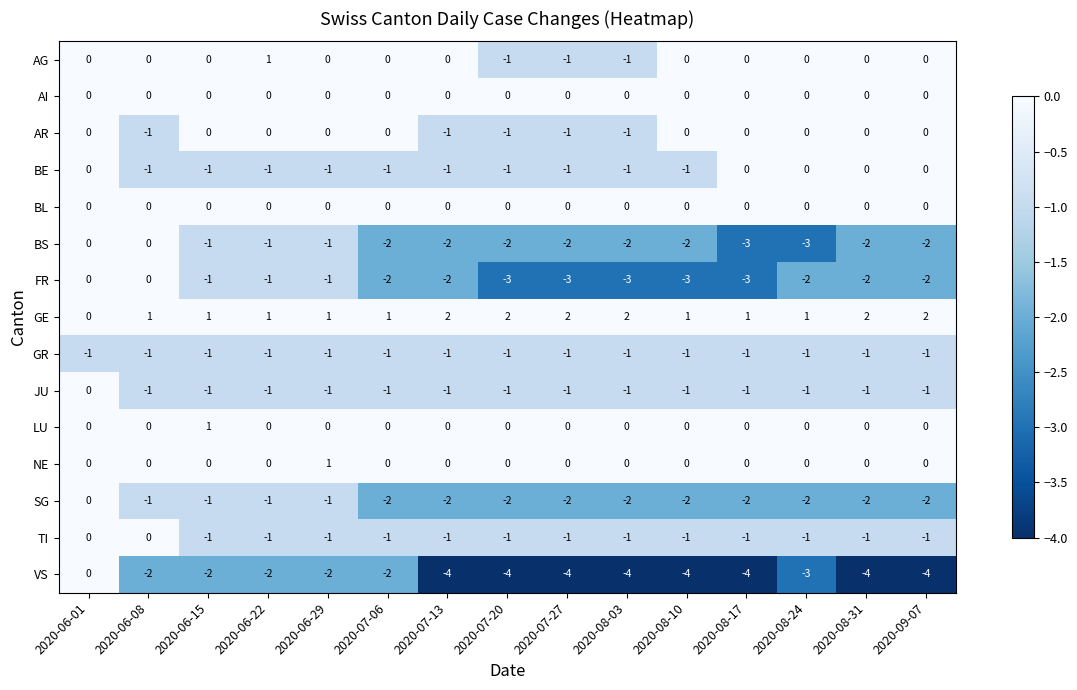

What value does the VS series have at 2020-09-07?

-4